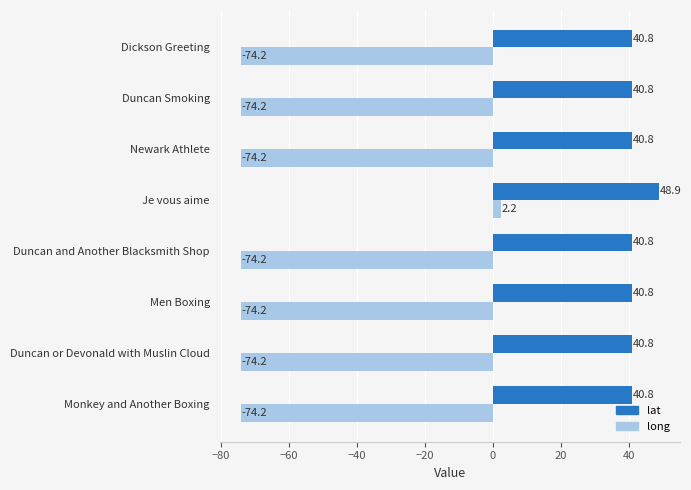

At which category is the sum across all series the highest?

Je vous aime